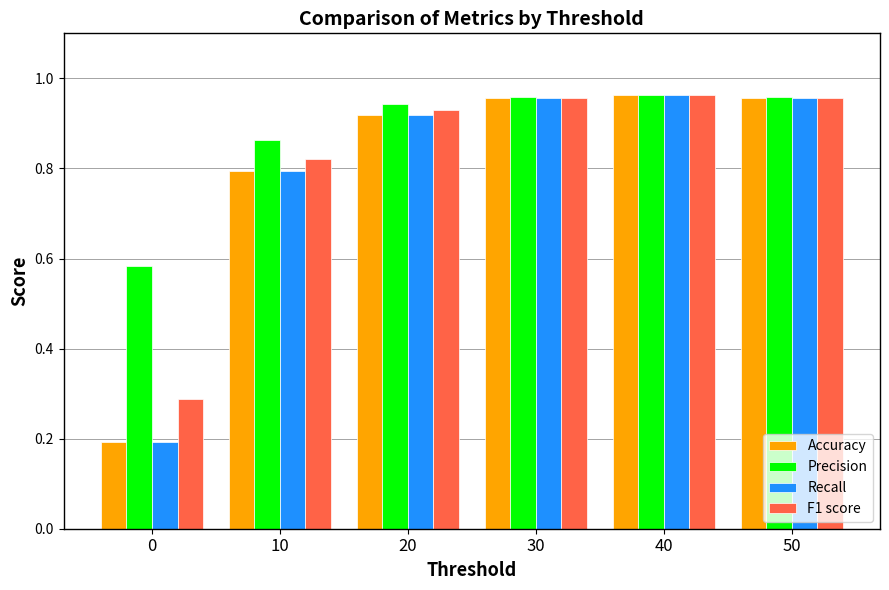

At how many categories does at least one series exceed 0?

6